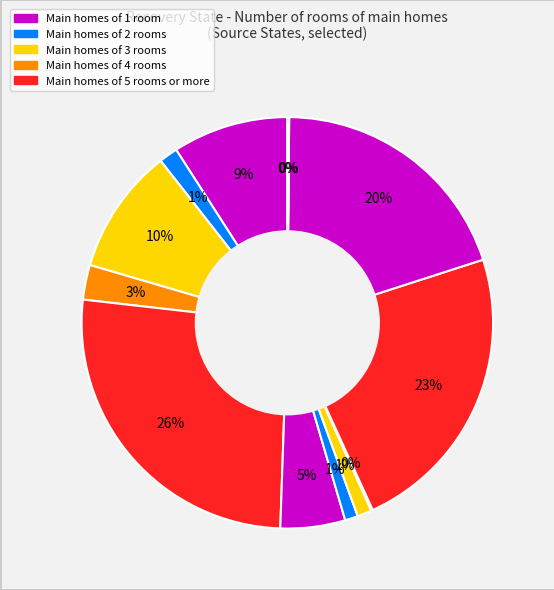

Is there a majority slice in this chart?

No